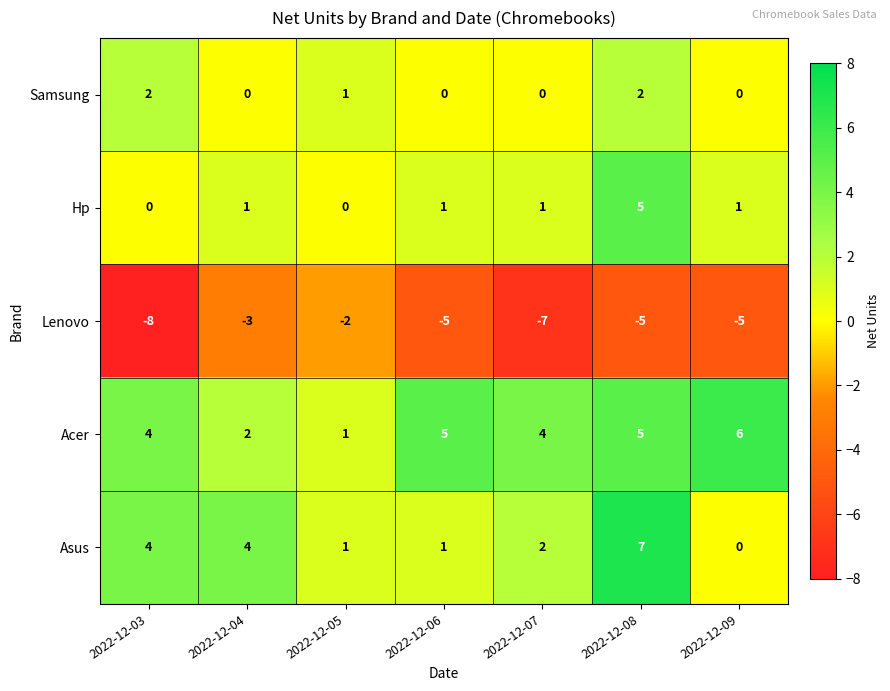

What is the total value across all series at 2022-12-03?

2